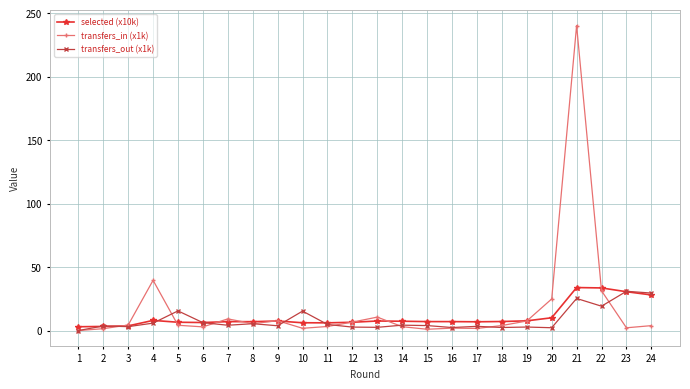

What is the difference between the maximum and minimum values in the transfers_in (x1k) series?

240.3